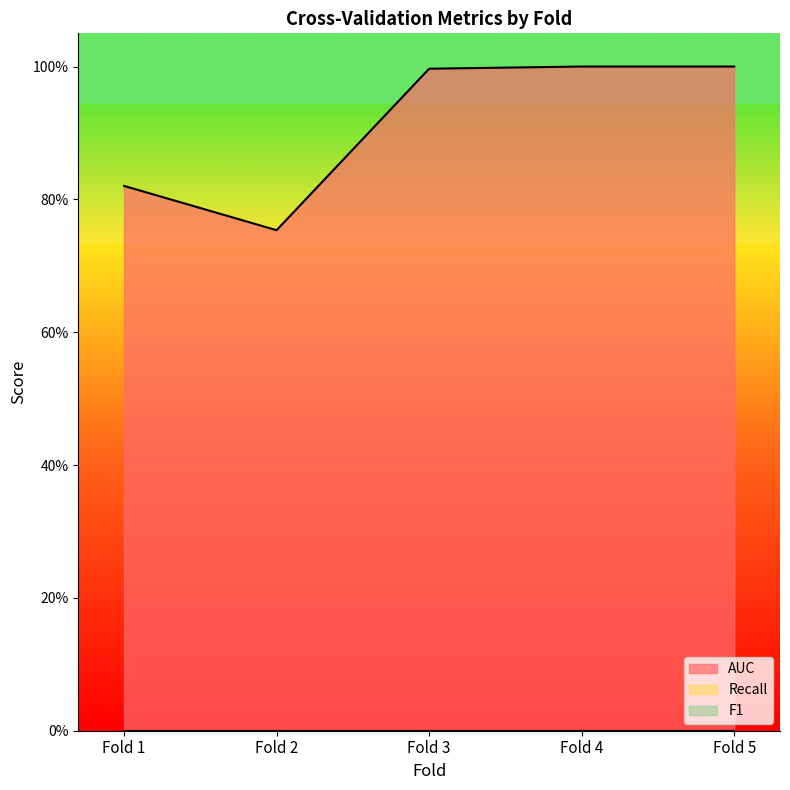

At how many categories does at least one series exceed 0?

5